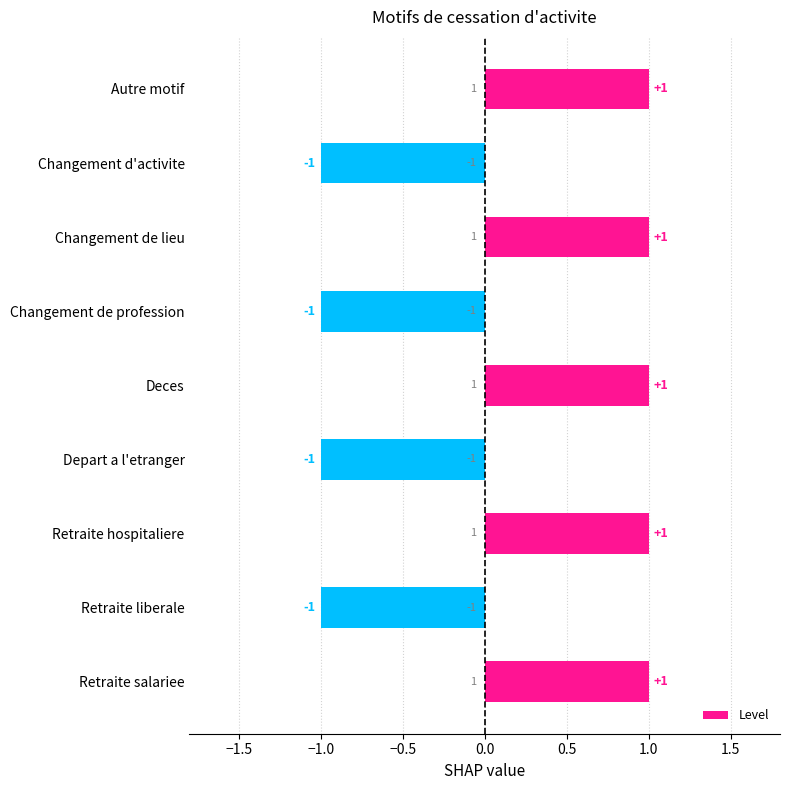

What position from the top is Changement de lieu?

3